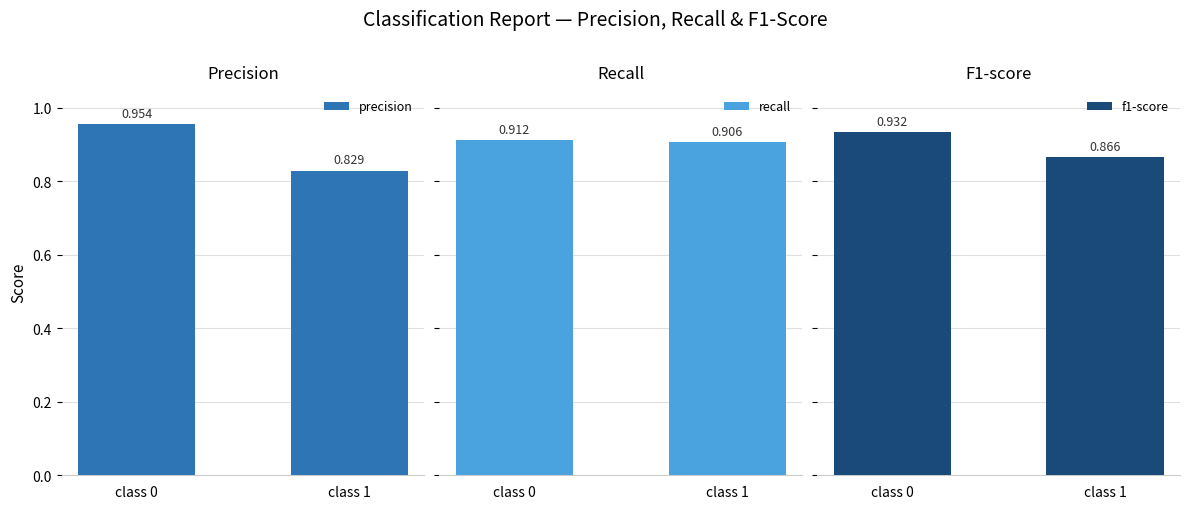

Which has a higher value, class 1 or class 0?

class 0